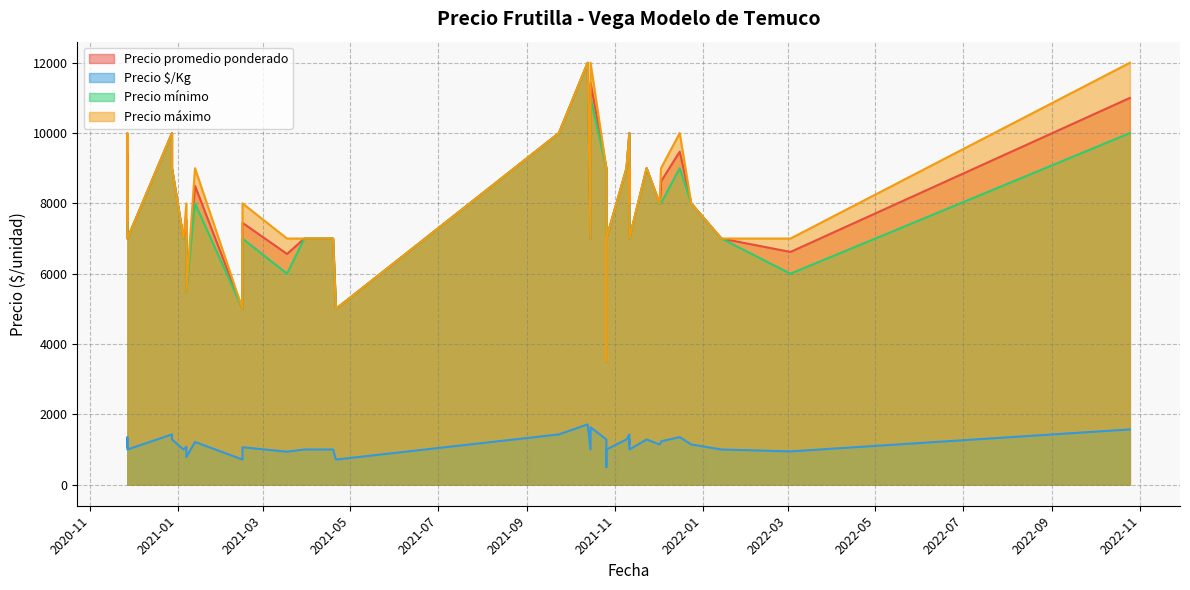

What is the difference between the second highest and minimum values in the Precio máximo series?

8500